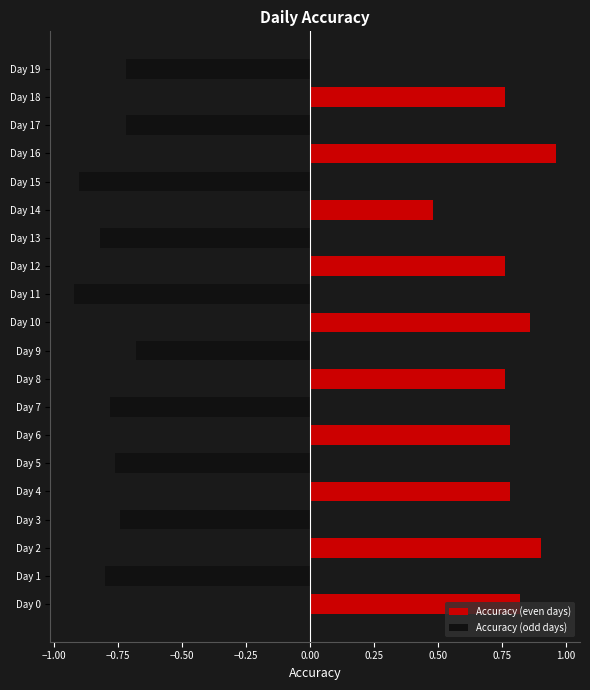

What position from the right is 12?

8